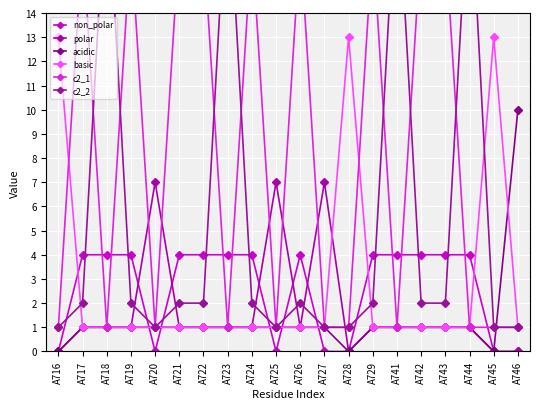

How many intersections are there between c2_1 and acidic?

1